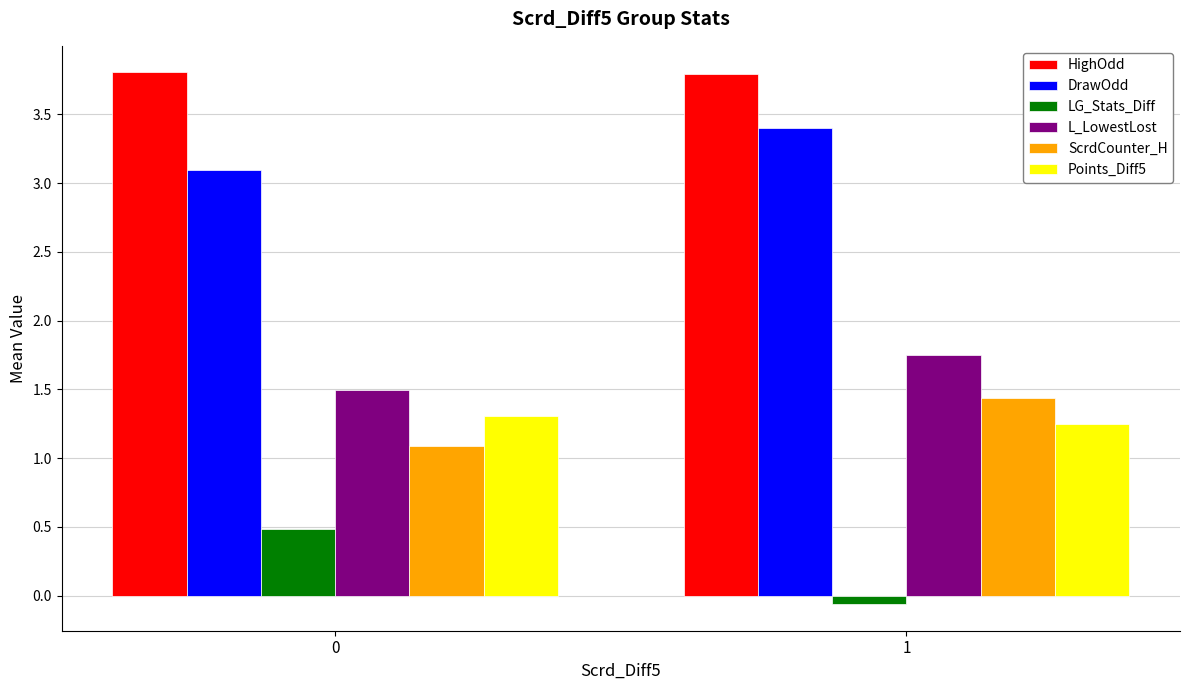

True or false: LG_Stats_Diff has a value of -0.1 at 1.

True